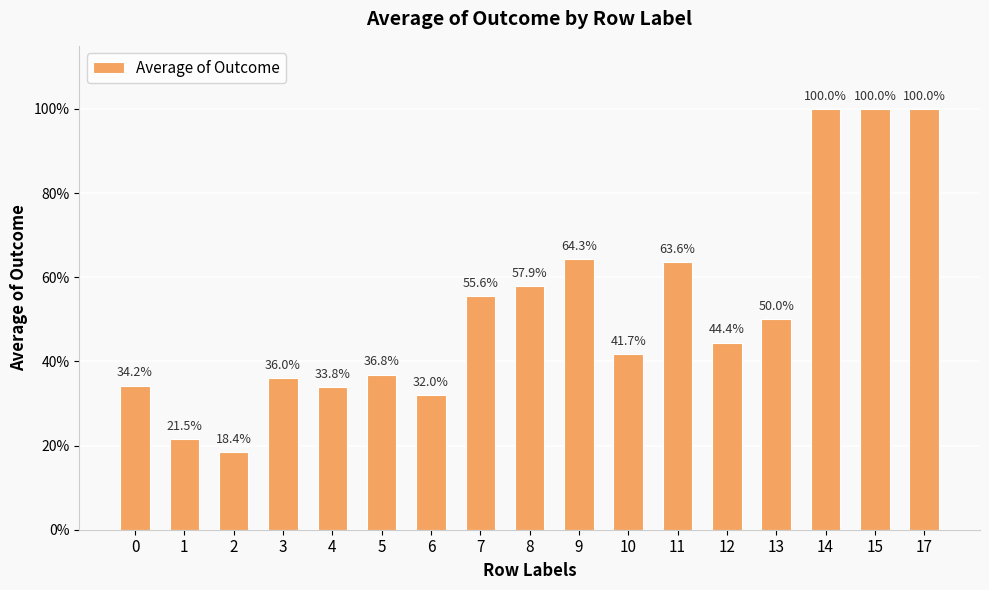

What is the maximum value shown in the chart?

1.0